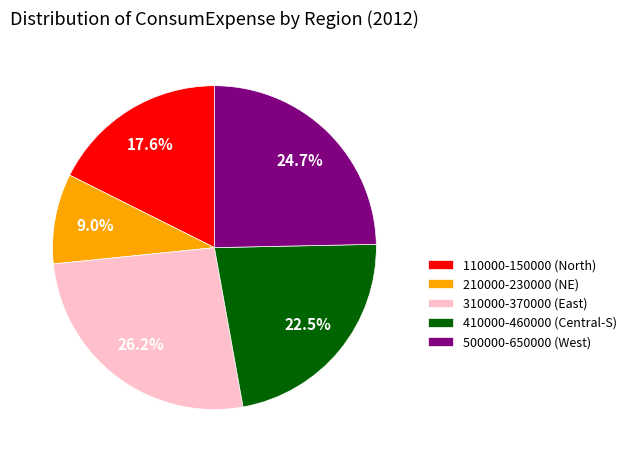

To the nearest percent, what is the difference between the largest and smallest slice percentages?

17%